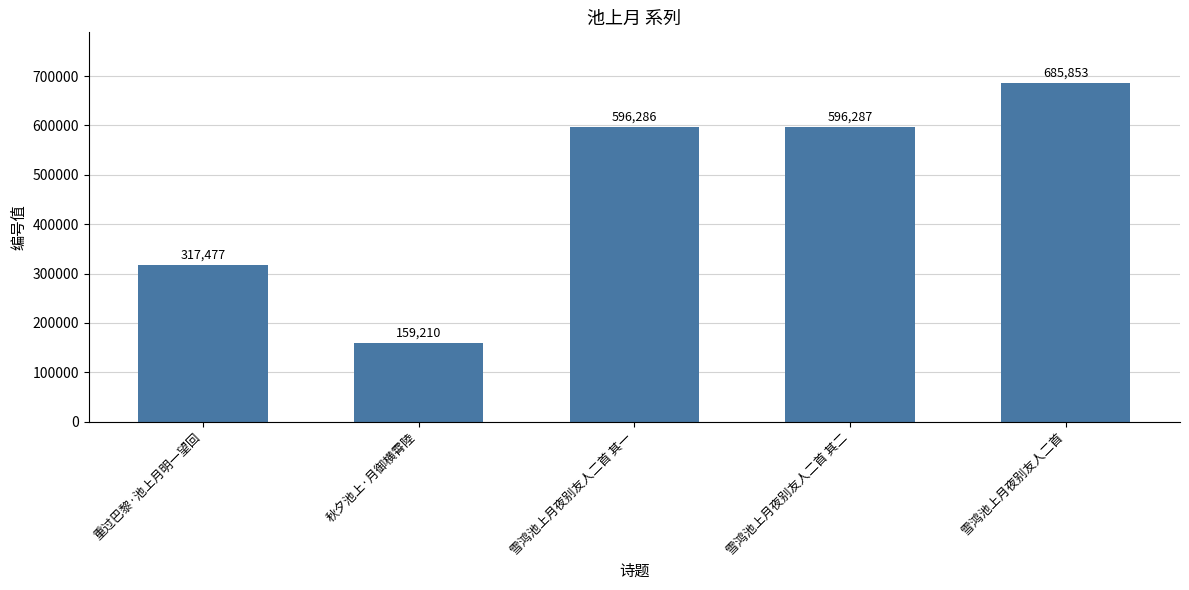

Rank the categories by value from highest to lowest.

雪鸿池上月夜别友人二首, 雪鸿池上月夜别友人二首 其二, 雪鸿池上月夜别友人二首 其一, 重过巴黎·池上月明一望回, 秋夕池上·月御横霄陸